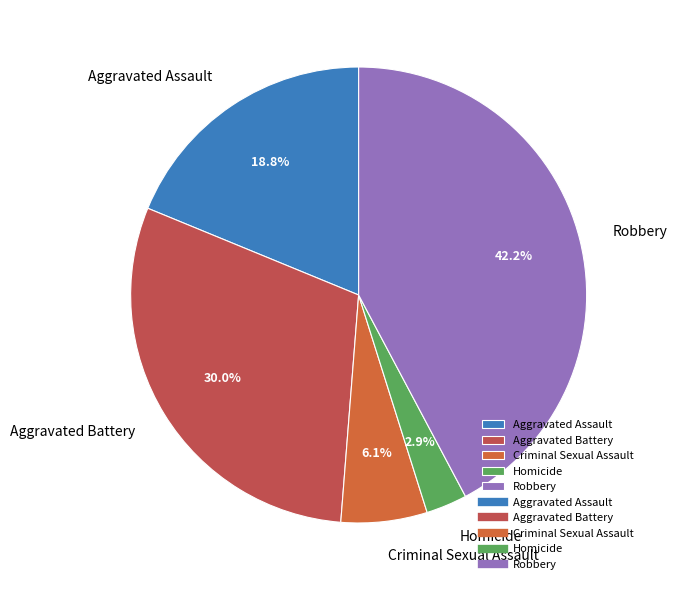

Rank the categories by value from highest to lowest.

Robbery, Aggravated Battery, Aggravated Assault, Criminal Sexual Assault, Homicide